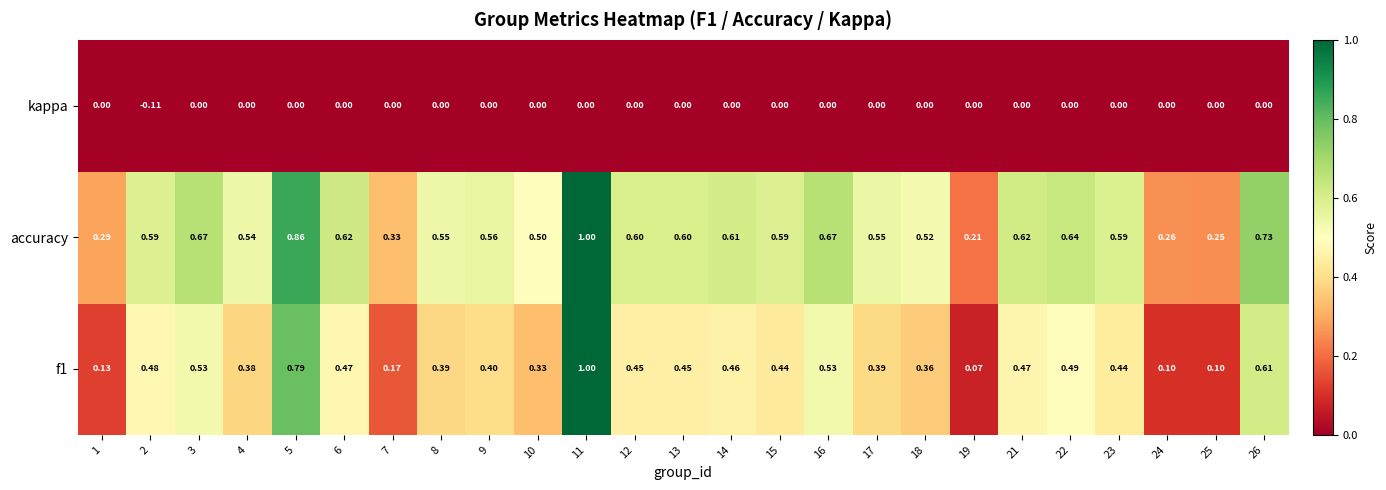

Which series changed the most between 17 and 22?

f1